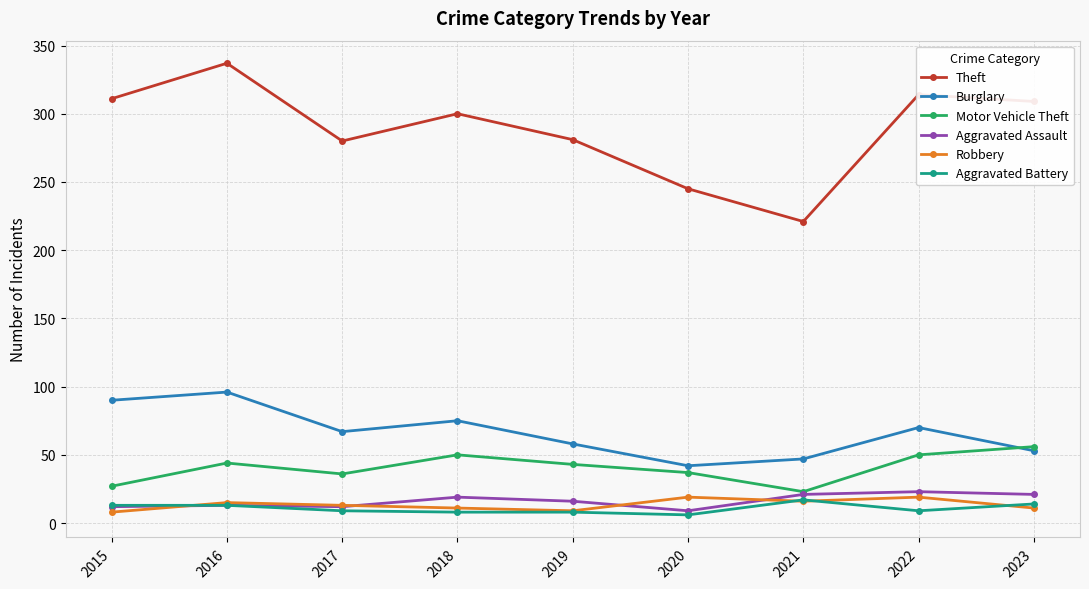

At 2022, list the series in order from largest to smallest.

Theft, Burglary, Motor Vehicle Theft, Aggravated Assault, Robbery, Aggravated Battery